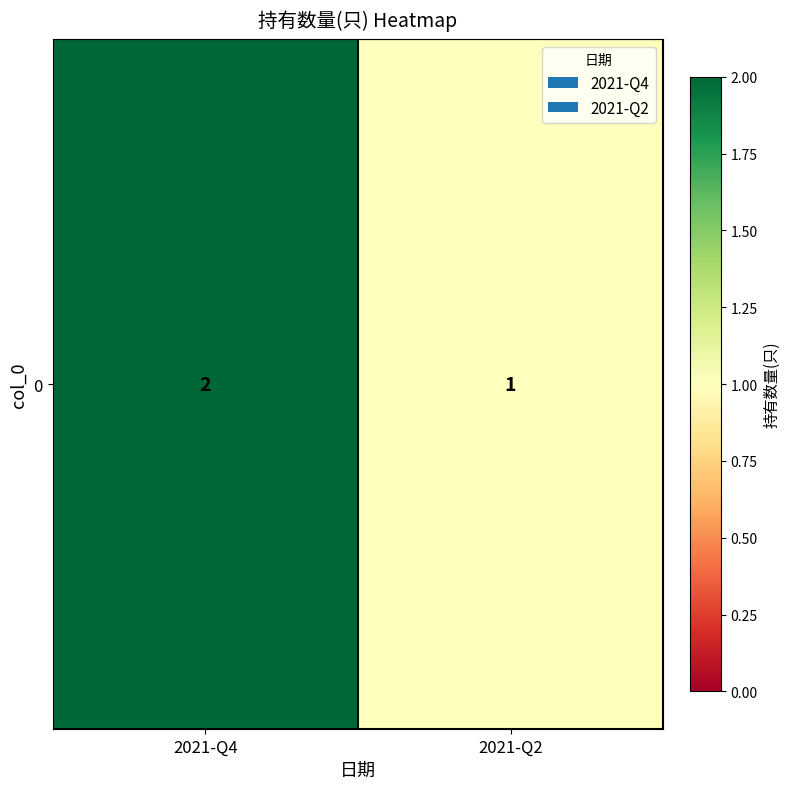

What value does the data have at 2021-Q2?

1